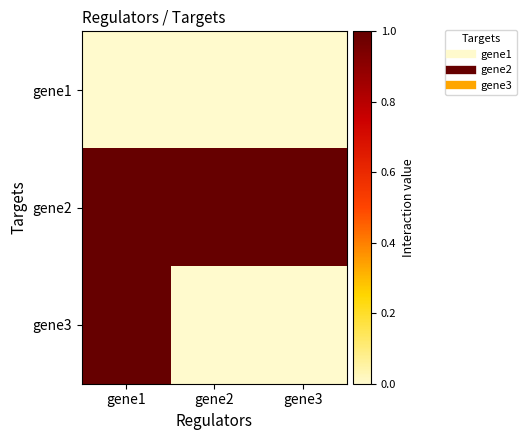

At gene1, list the series in order from smallest to largest.

gene1, gene2, gene3